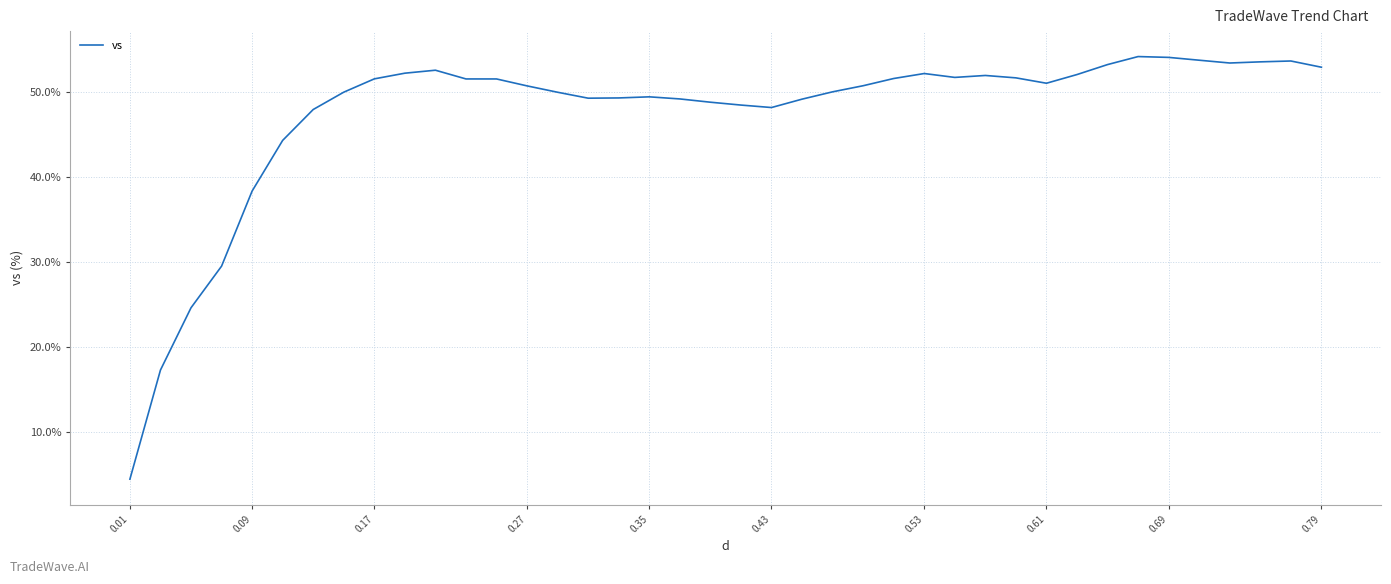

What is the greatest value displayed?

54.1